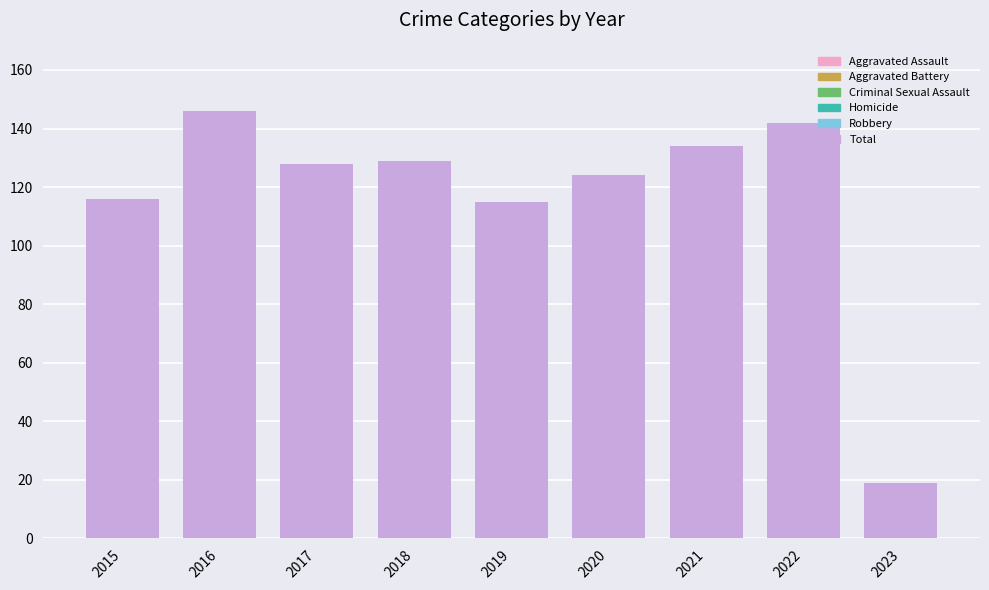

What is the greatest value displayed?

146